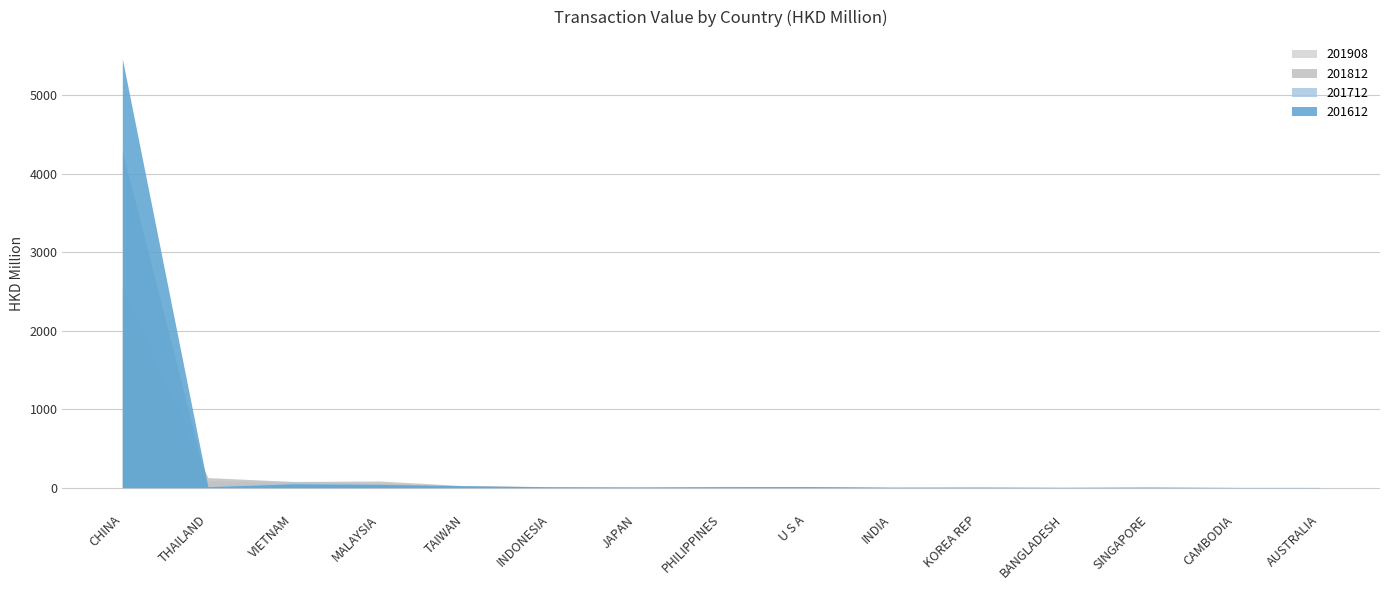

Where is 201908 nearest to the value 816?

THAILAND